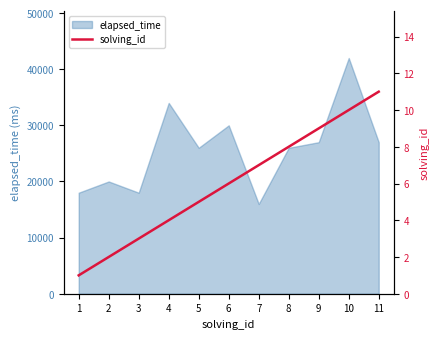

The value of elapsed_time at 1 is 18000. True or false?

True